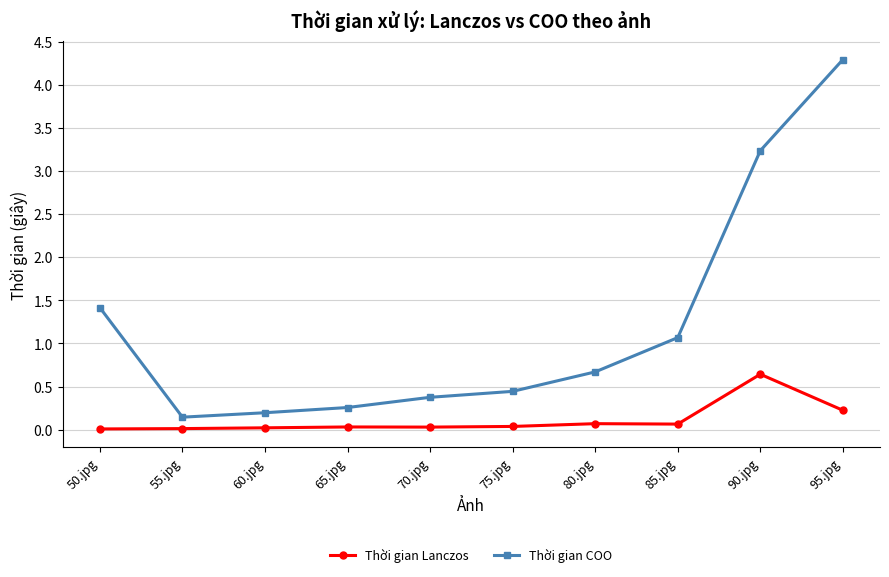

True or false: Thời gian Lanczos and Thời gian COO intersect in this chart.

False